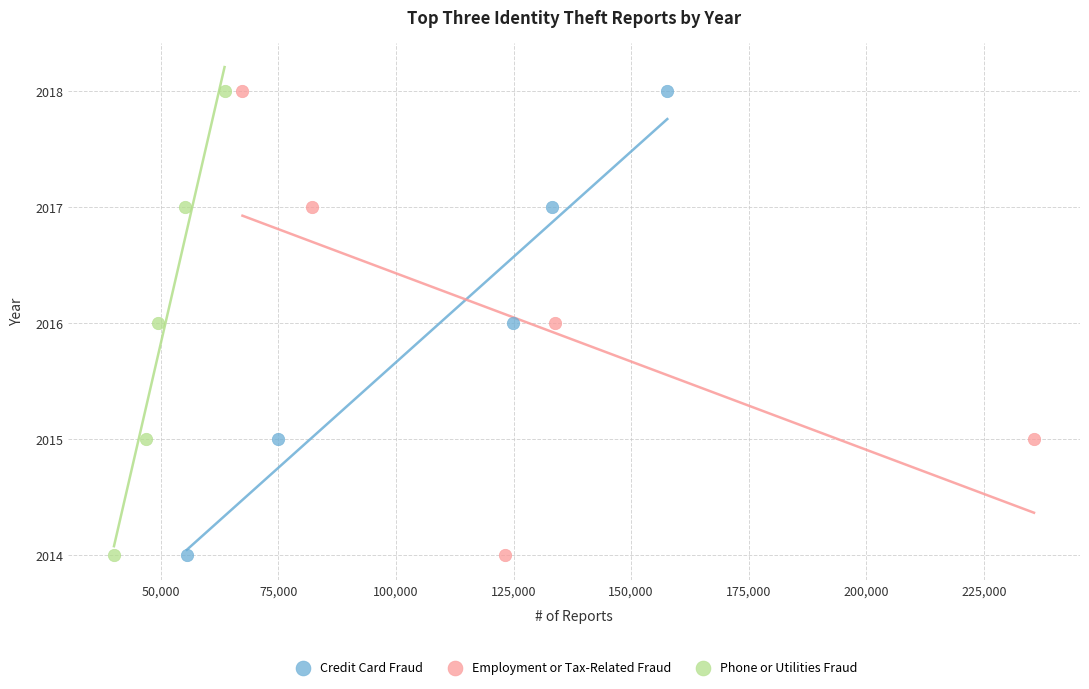

What are all the series names shown in the legend?

Credit Card Fraud, Employment or Tax-Related Fraud, Phone or Utilities Fraud